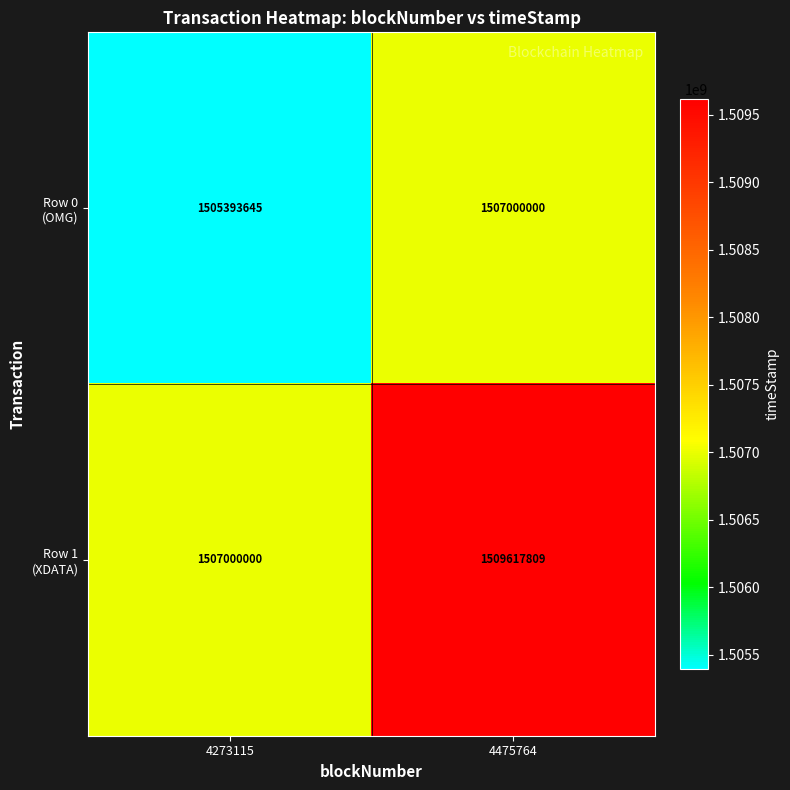

What is the difference between the highest and lowest values at 4475764?

2617809